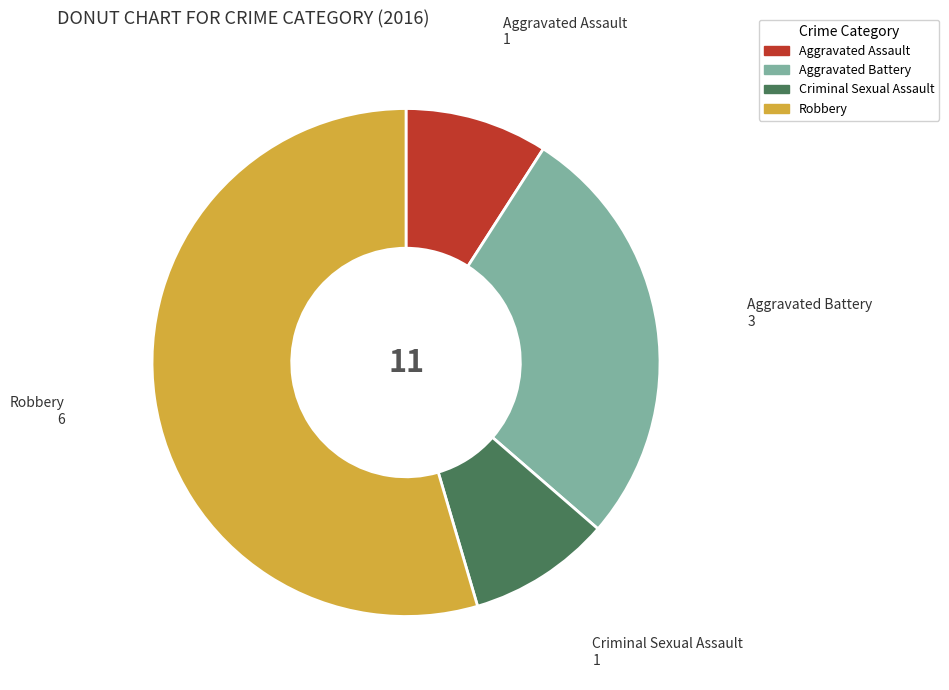

Is it true that Aggravated Battery is 42% of the pie?

False